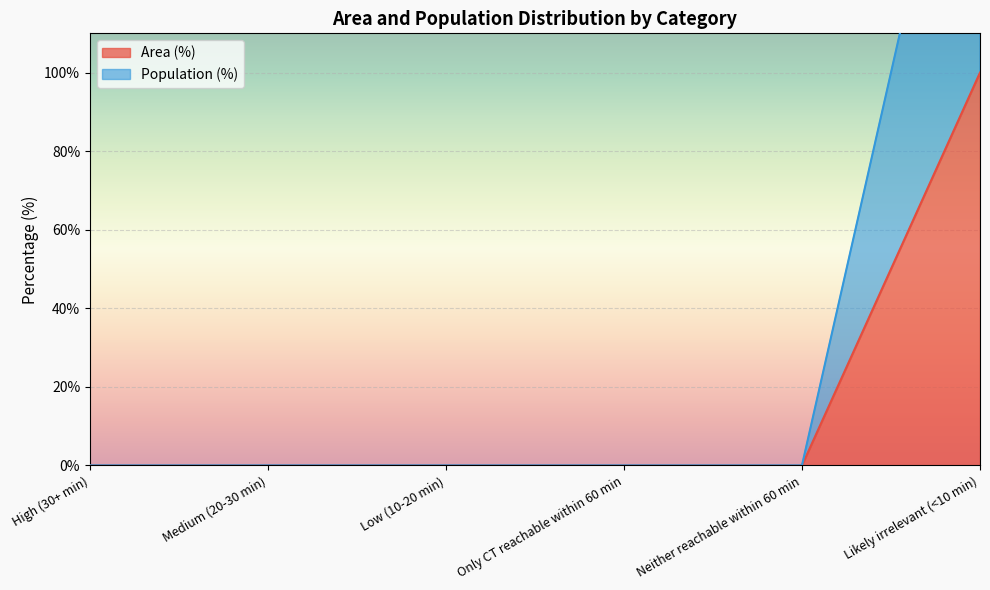

How many lines are shown in the chart?

2